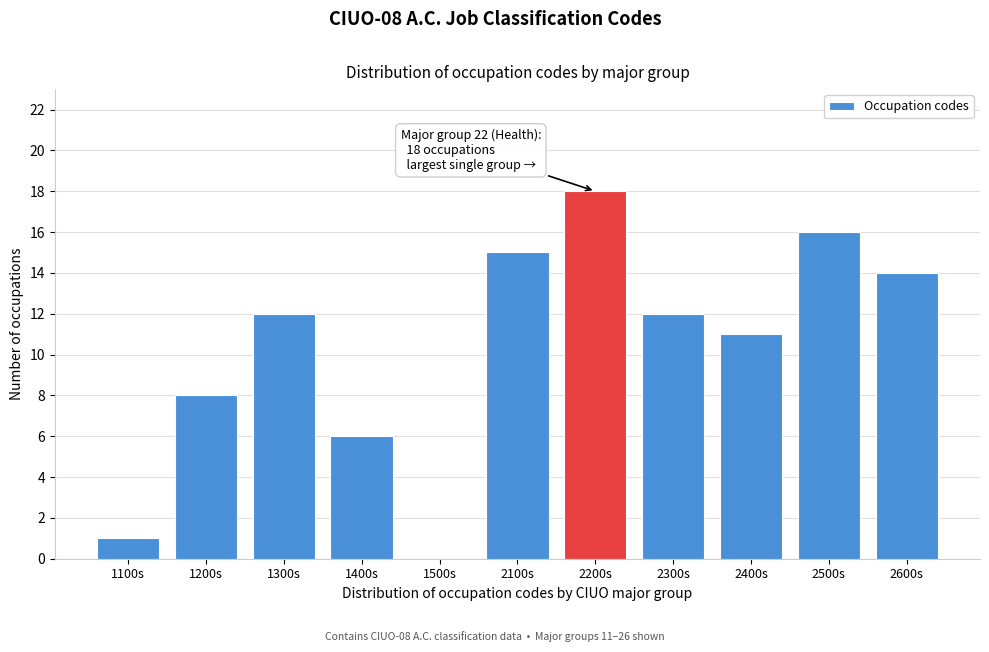

Reading left to right, what are all the values shown in this chart?

1100s=1	1200s=8	1300s=12	1400s=6	1500s=0	2100s=15	2200s=18	2300s=12	2400s=11	2500s=16	2600s=14